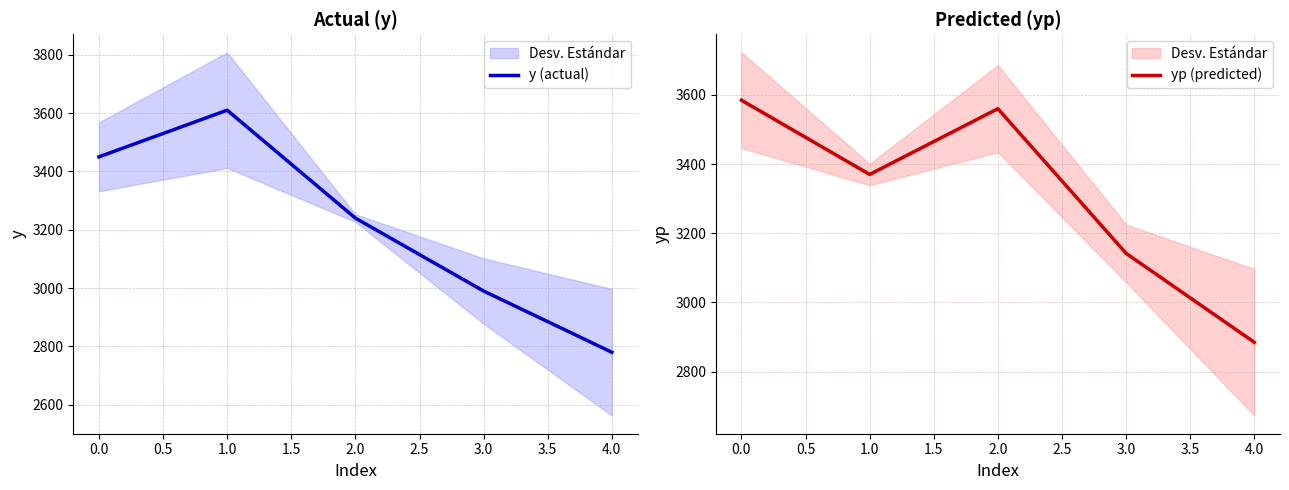

Which series has the largest range (max minus min)?

y (actual)